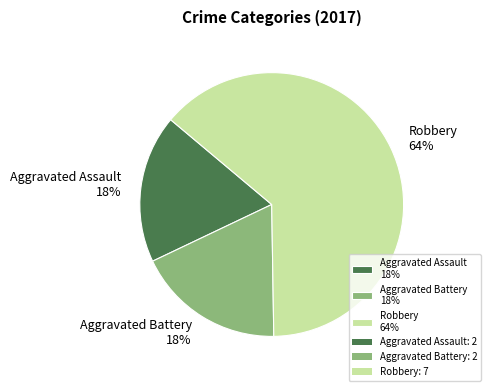

Is there any slice that represents more than half of the pie?

Yes